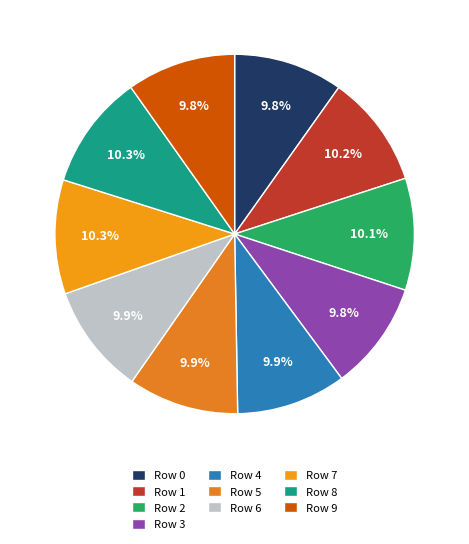

How many slices are in this pie chart?

10